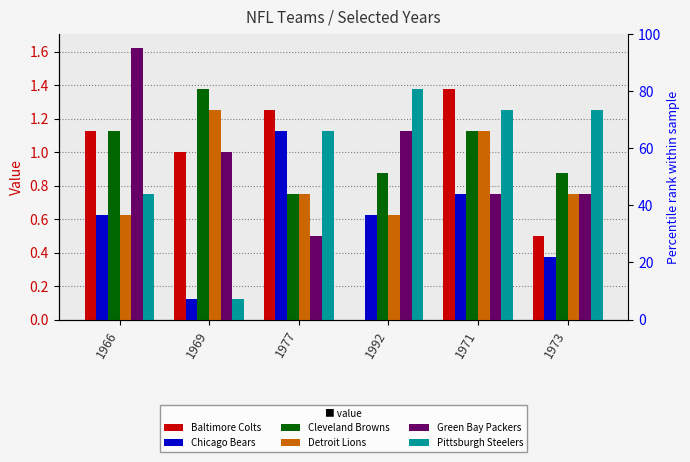

Where does the Baltimore Colts series first go above 1?

1966